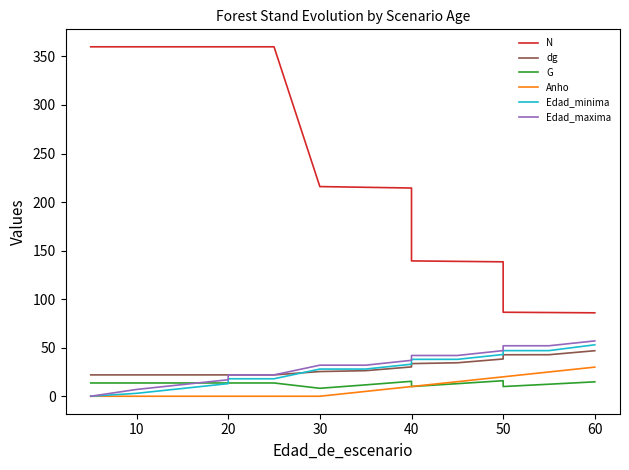

How many data points in N are above 215?

9